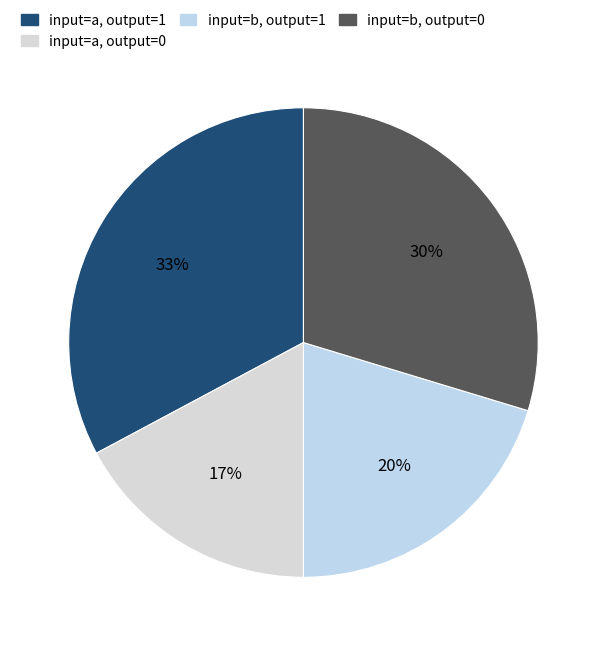

What is the largest slice in the pie chart?

output_symbol=1 (input a)